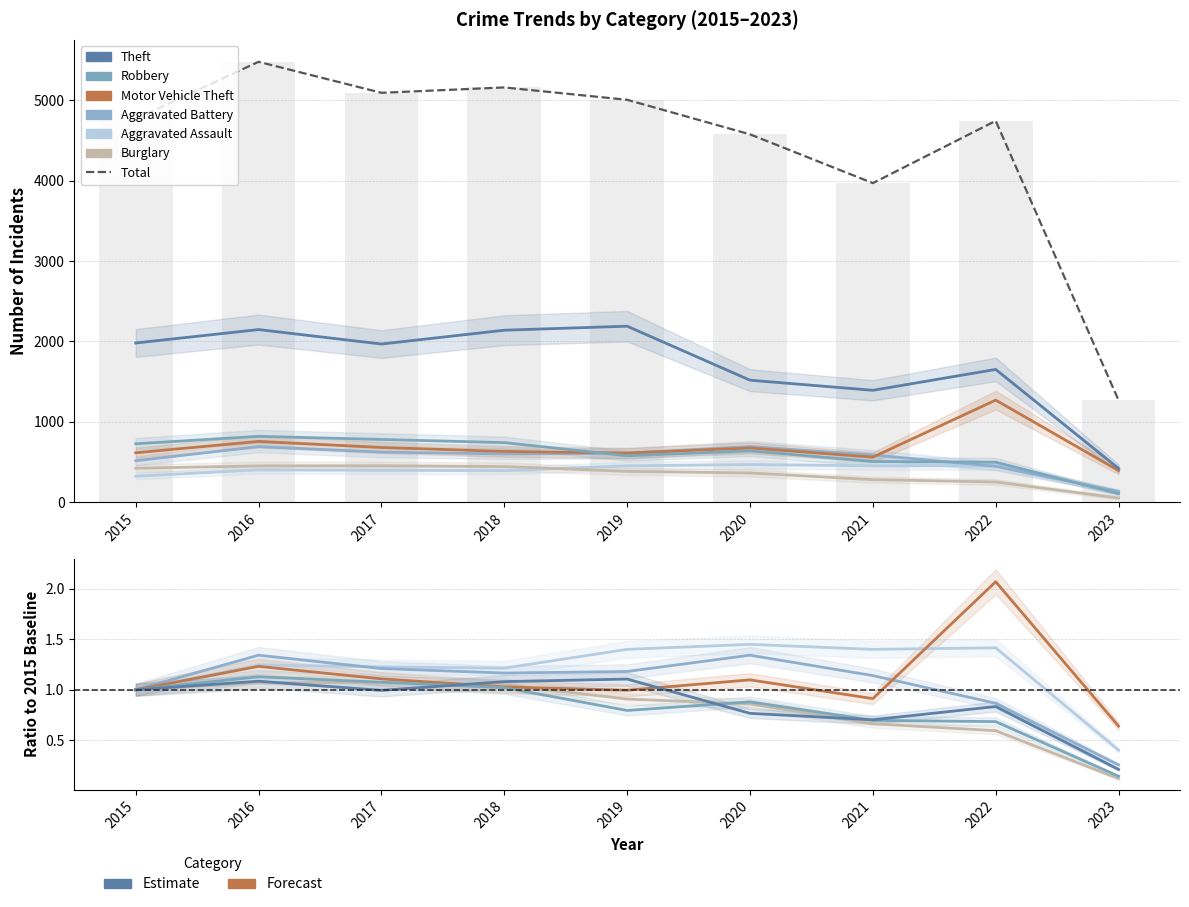

What is the value of the Theft bar at the 3rd from the left?

1968.0